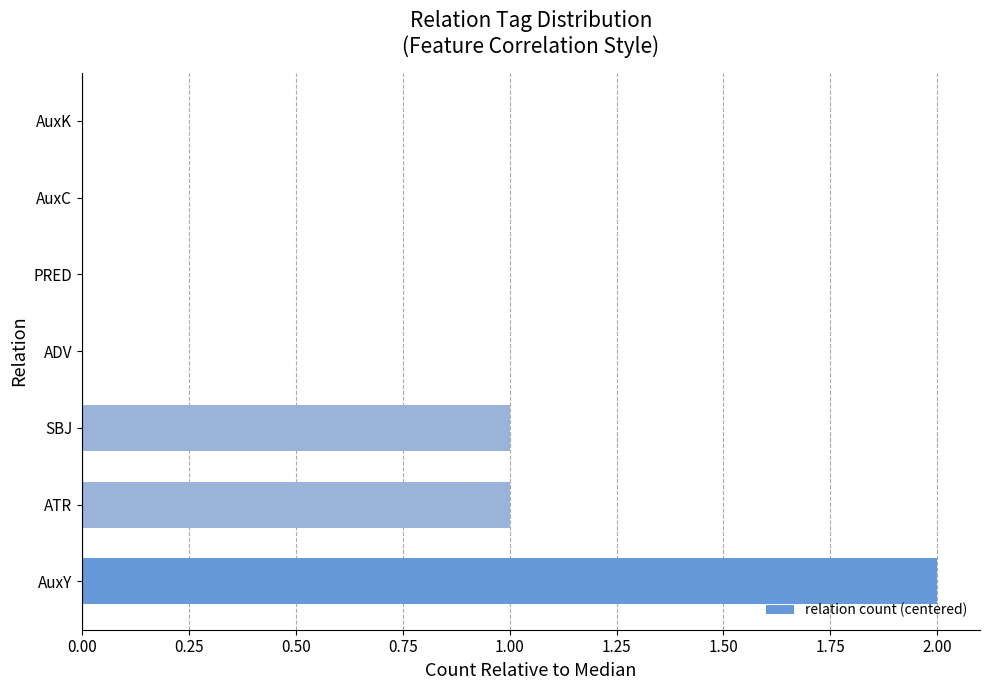

The chart shows a value of 0 at AuxY. True or false?

False